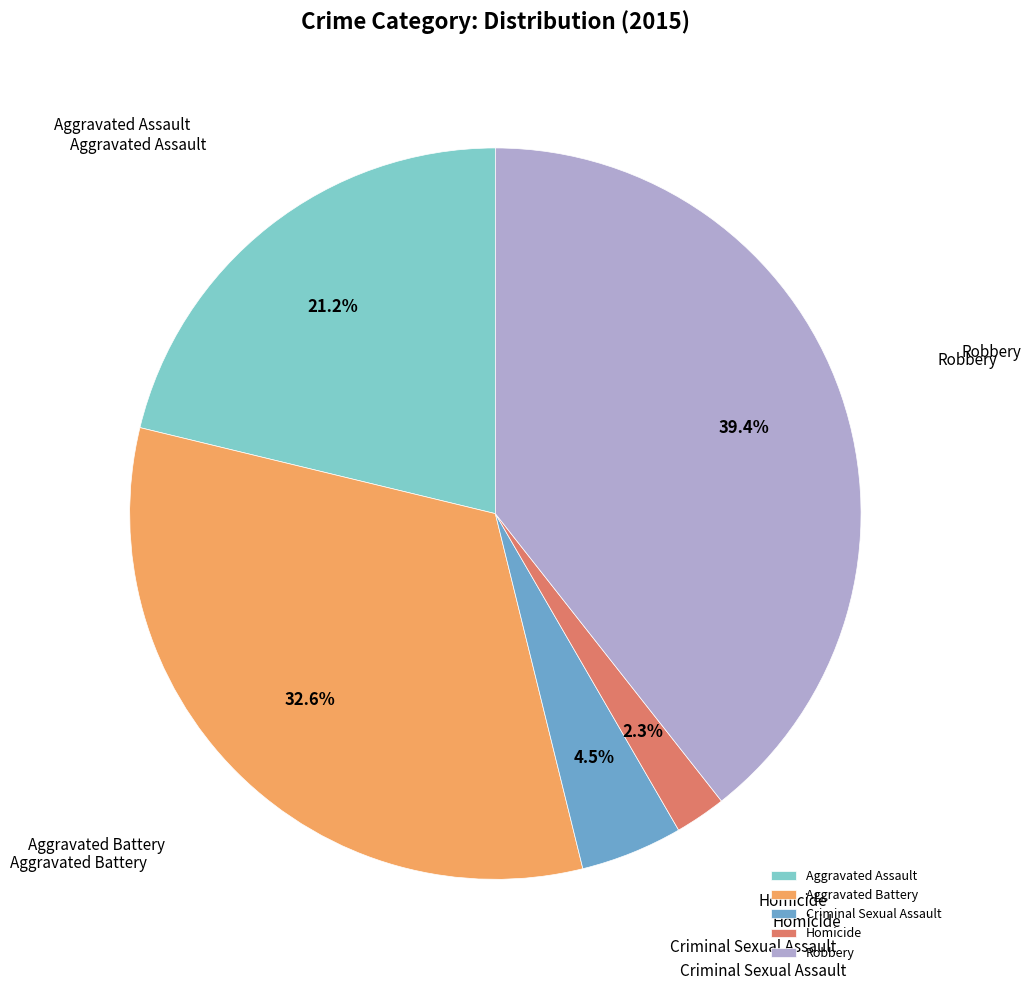

Approximately how many times larger is the value at Criminal Sexual Assault compared to Robbery?

0.1